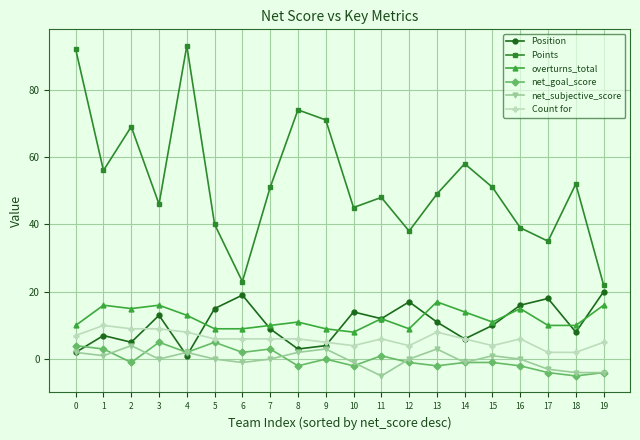

What is the sum of all Position values?

210